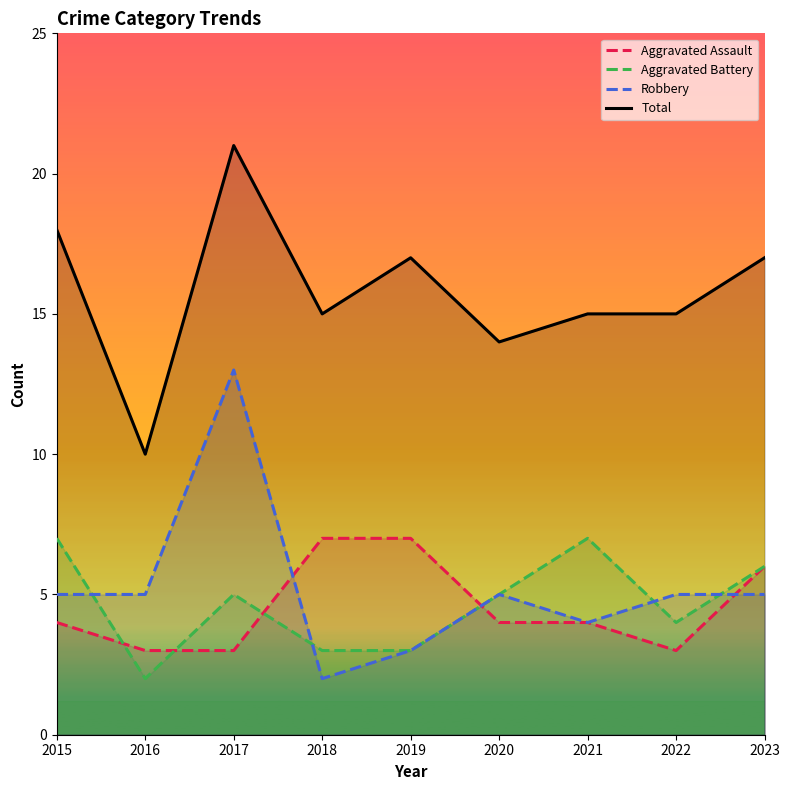

True or false: Robbery has a value of 2 at 2016.

False